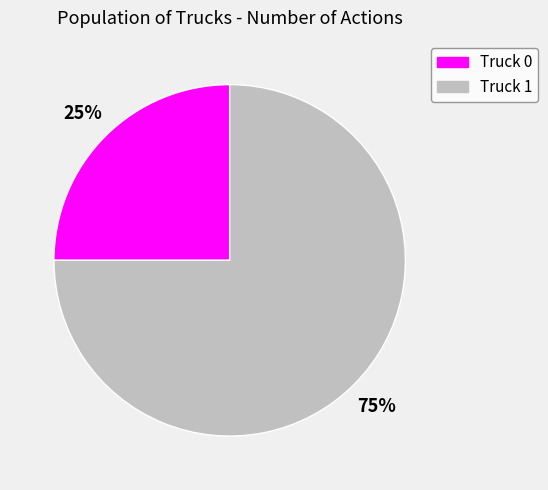

Is Truck 1 the majority of the pie?

Yes